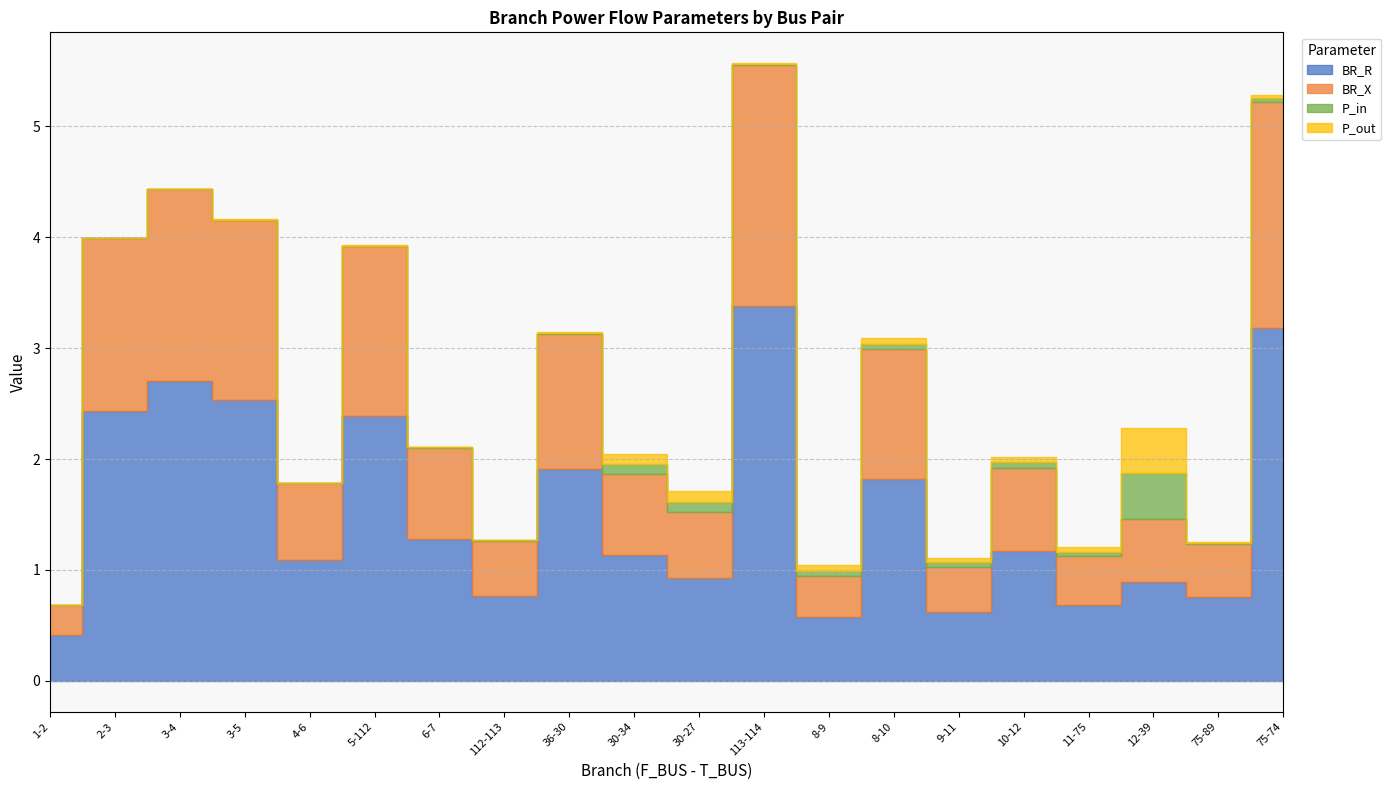

Which series has the widest spread of values?

BR_R